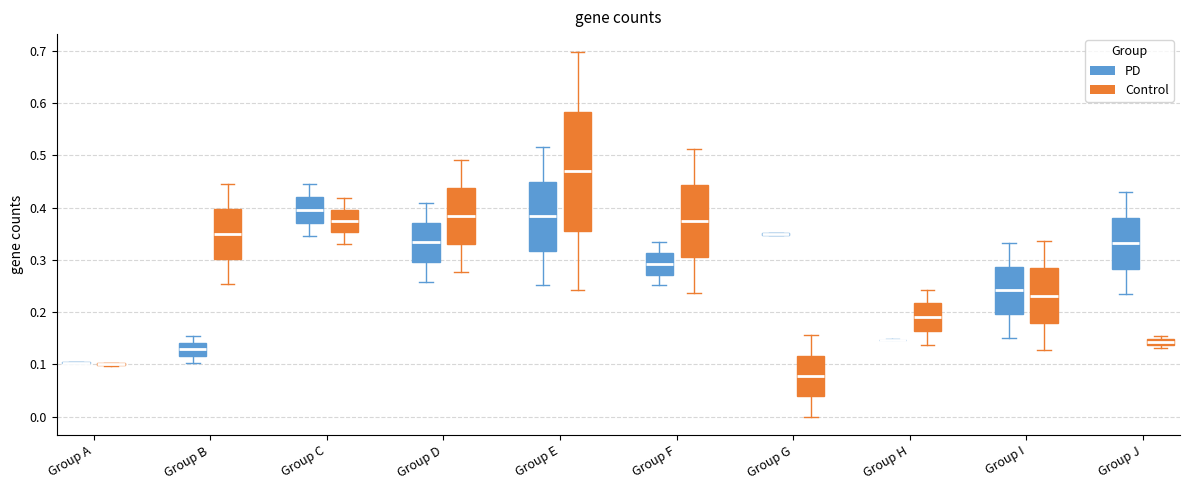

Which box is the tallest, from its lower edge to its upper edge?

Group E (Control)